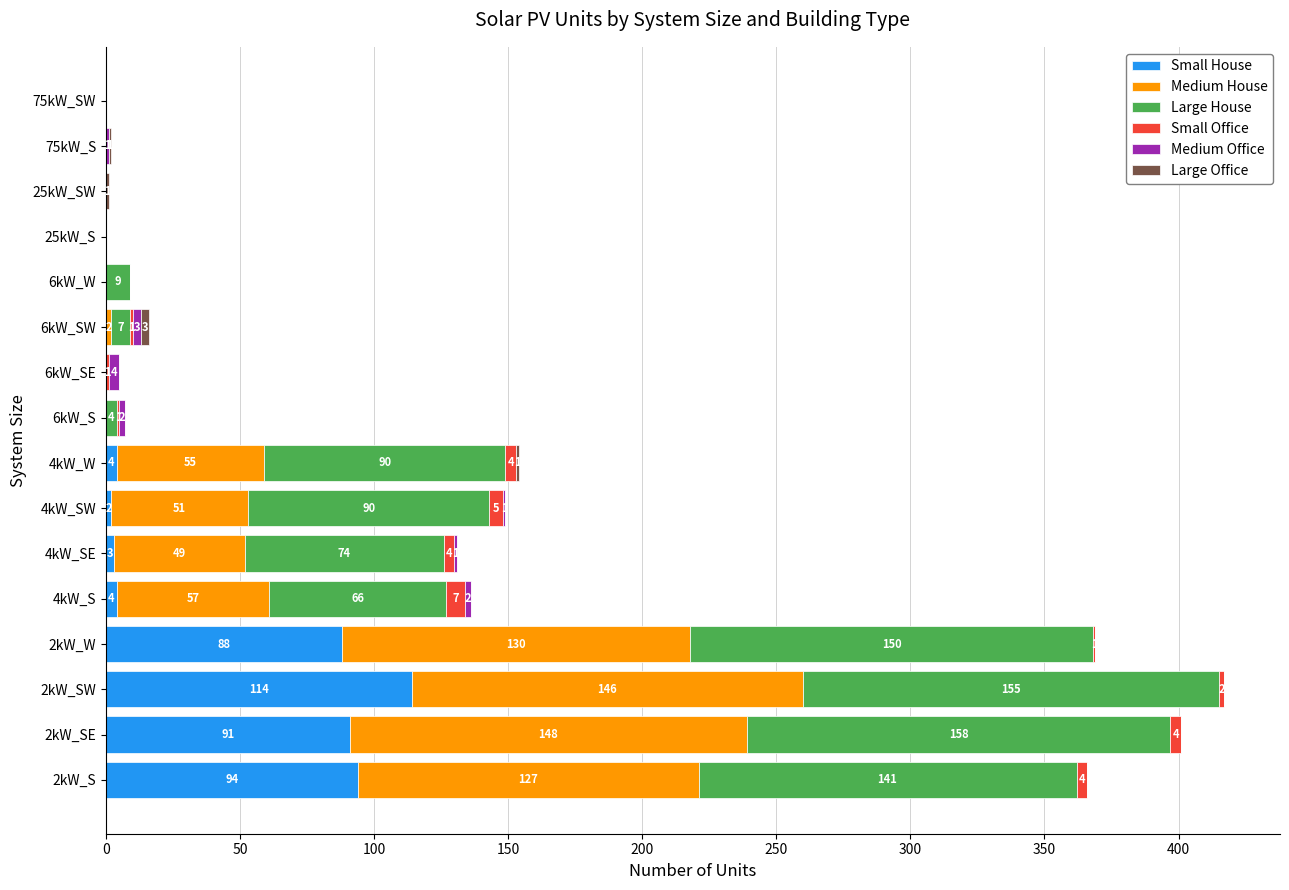

Count the number of categories in the chart.

16